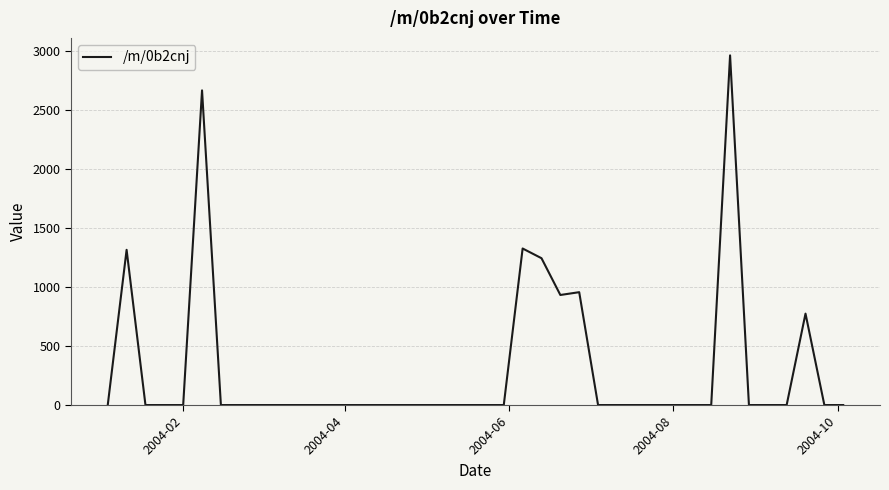

How many lines are shown in the chart?

1